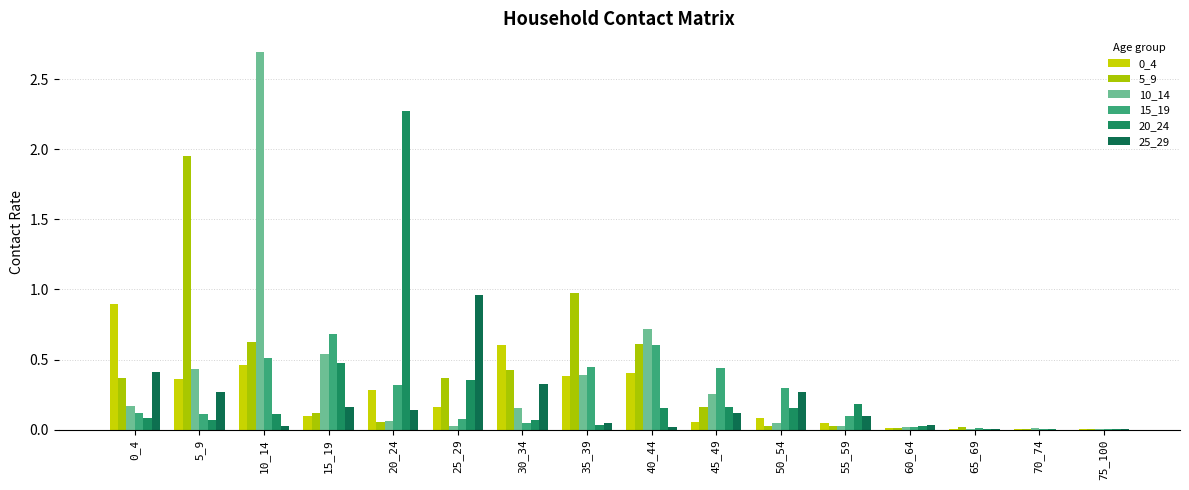

Which series changed the most between 55_59 and 65_69?

20_24